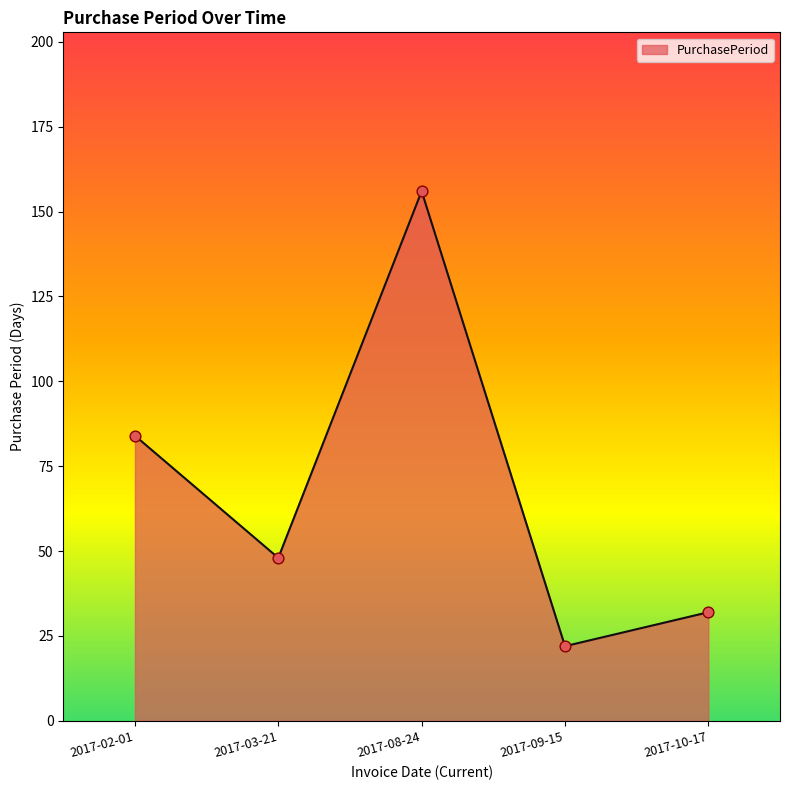

Approximately how many times larger is the value at 2017-03-21 compared to 2017-08-24?

0.3